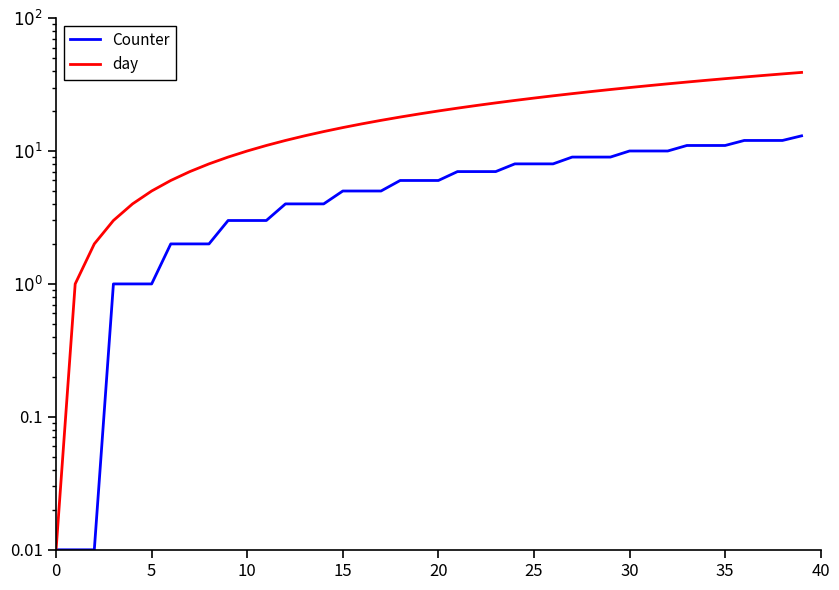

List the series in order of their peak value, lowest first.

Counter, day